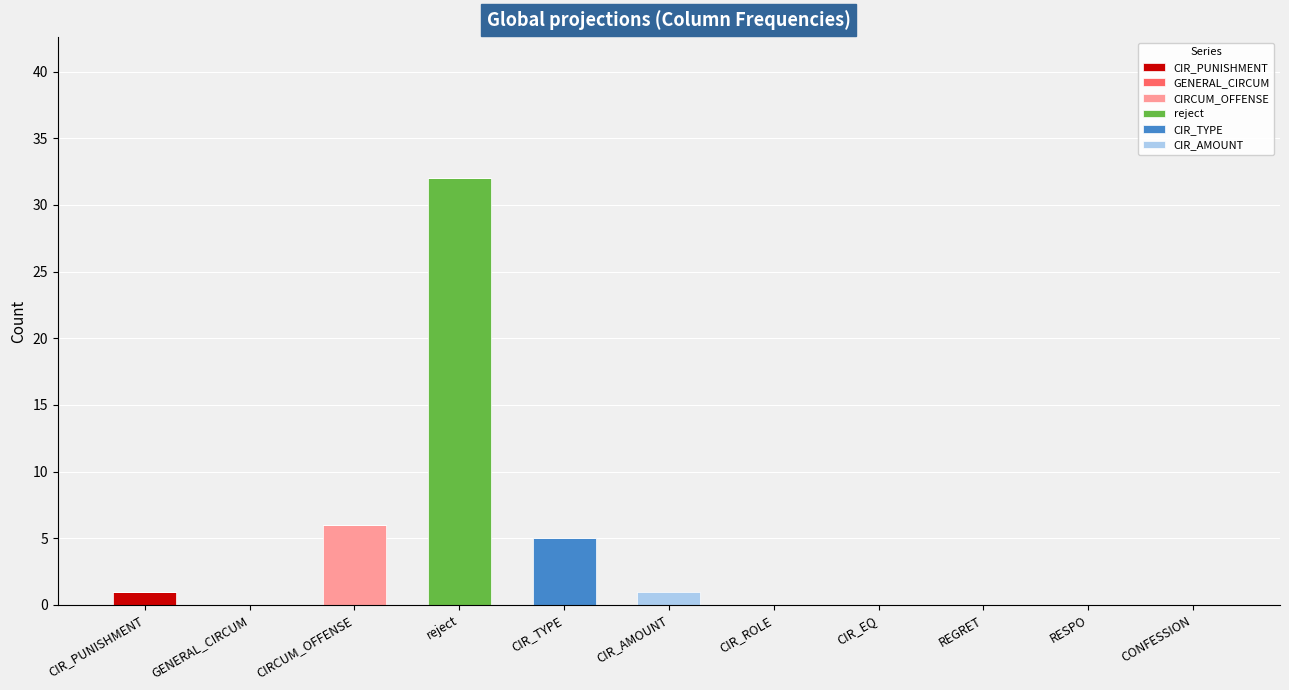

What is the total value across all series at CIRCUM_OFFENSE?

6